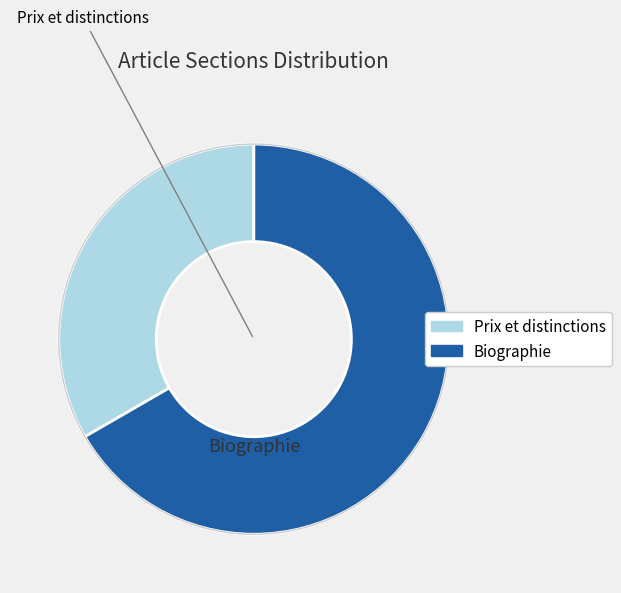

Does Biographie represent more than half of the total?

Yes